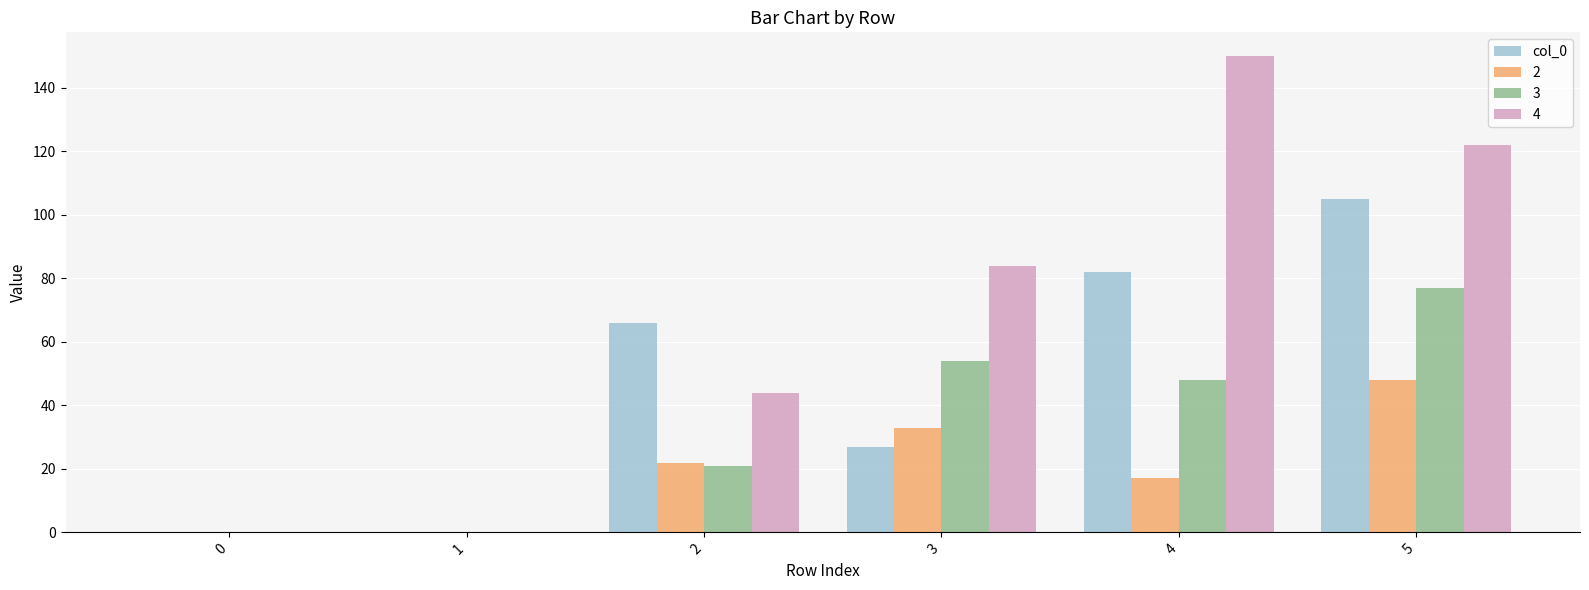

How many groups of bars are there?

6